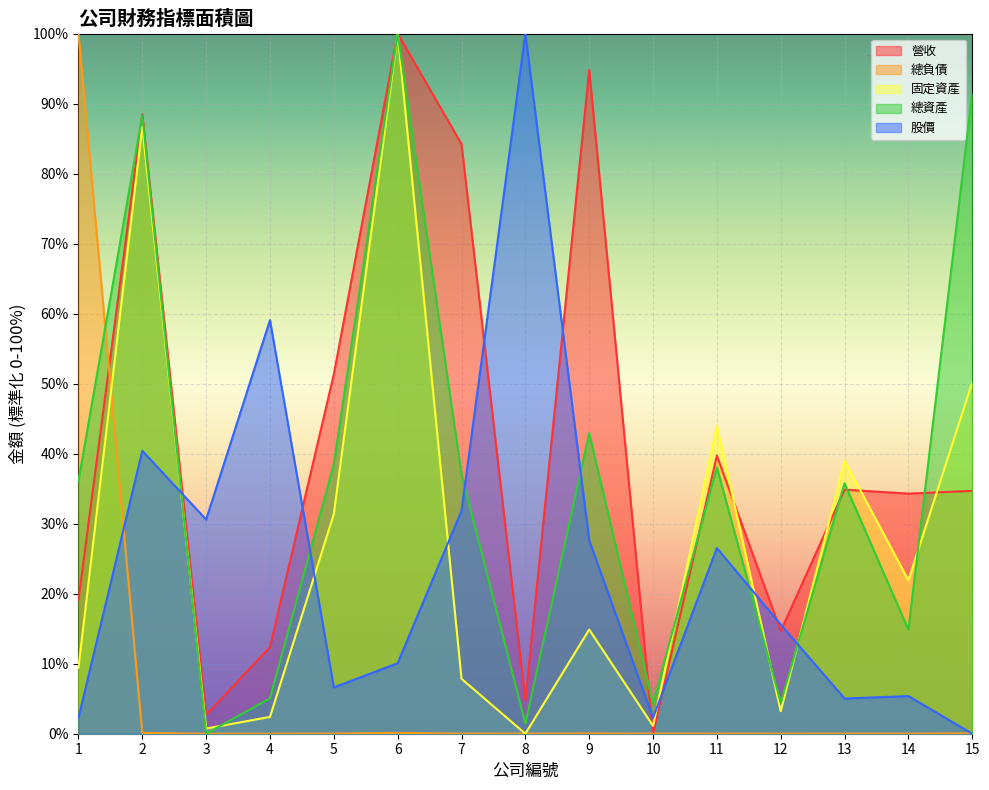

At 9, list the series in order from smallest to largest.

總負債, 固定資產, 股價, 總資產, 營收